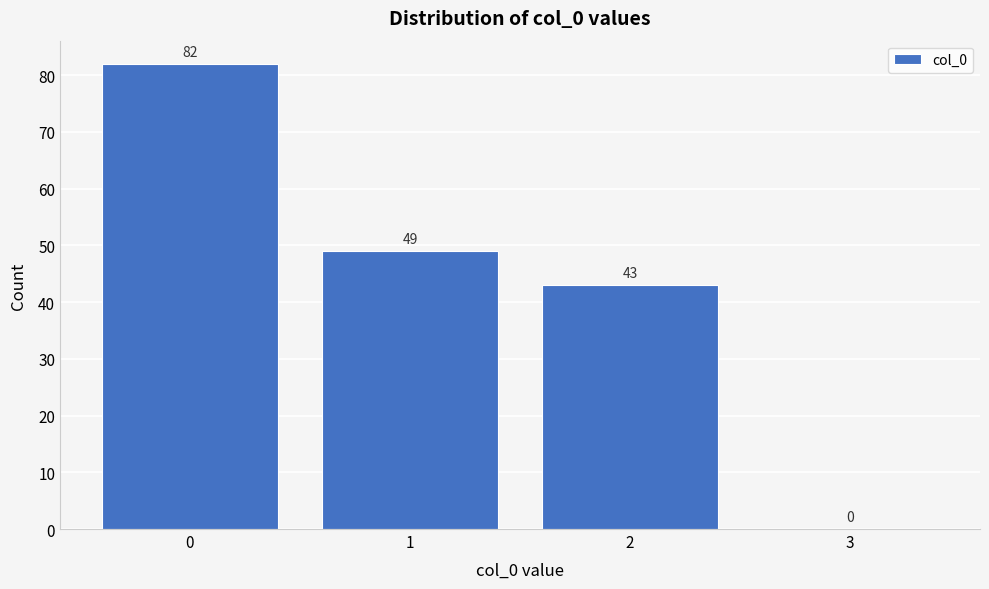

Over which range of the x-axis is the bar tallest?

-0.5 to 0.5